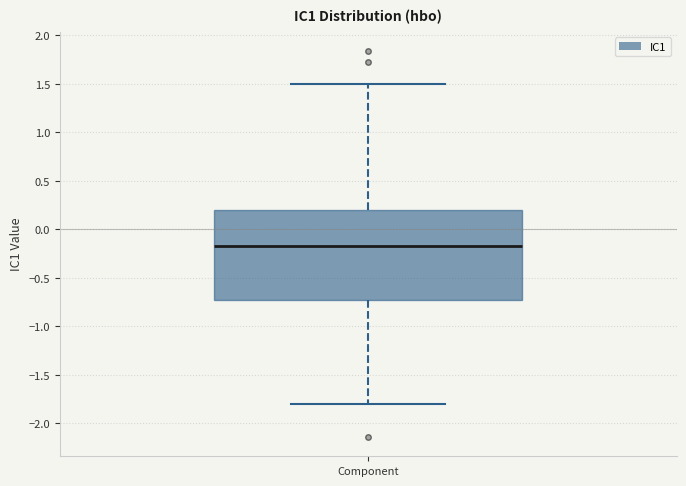

Where does the upper whisker of the box for Component end on the y-axis? The values are not printed on the chart, so give them approximately, as read against the axis.

1.50